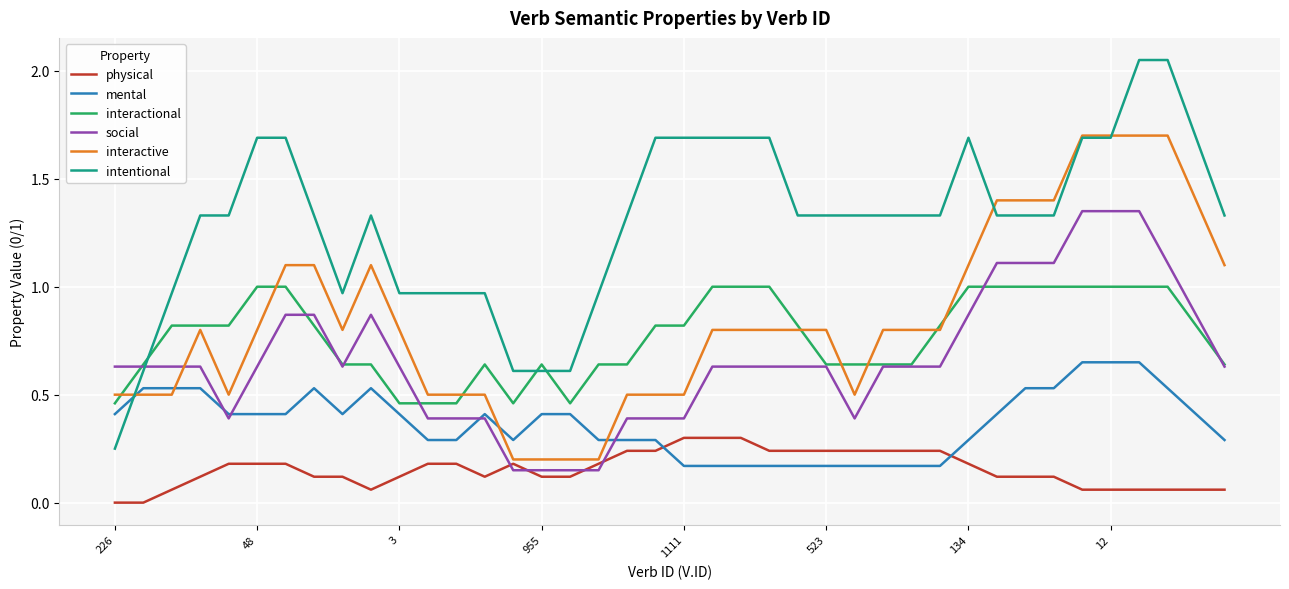

True or false: interactional has more than 0 points higher than both neighbors.

True